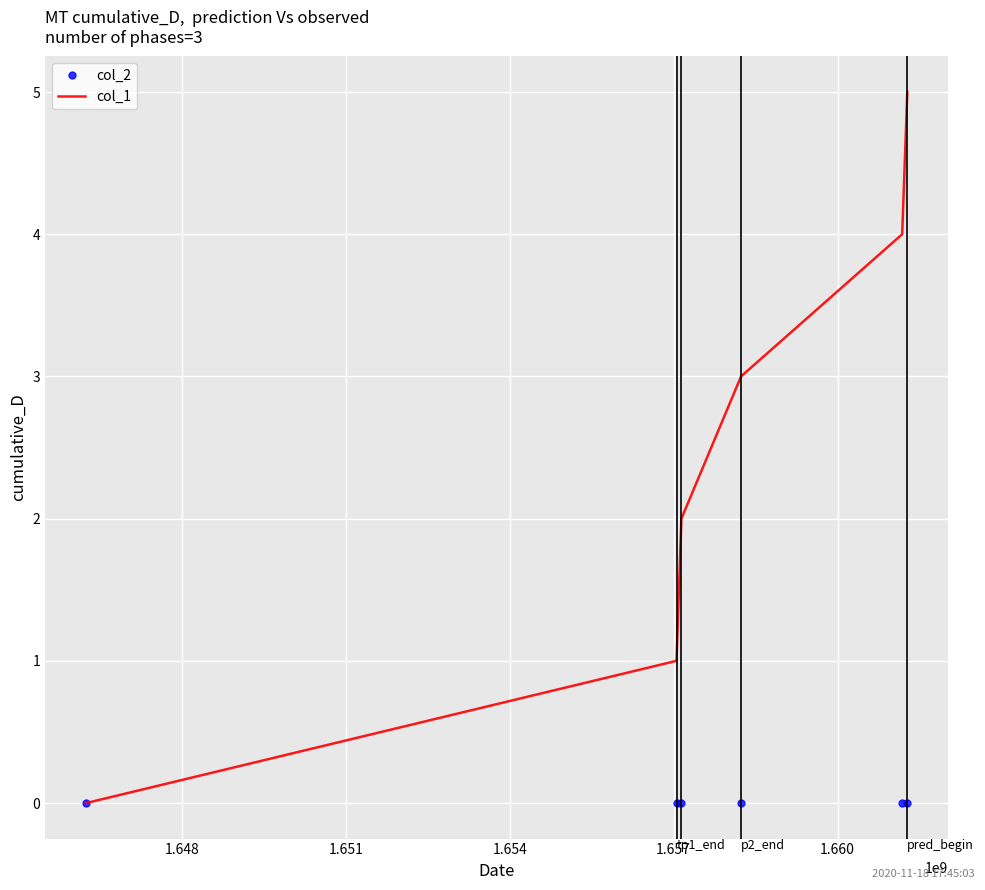

List the series in order of their overall mean, lowest first.

col_2, col_1